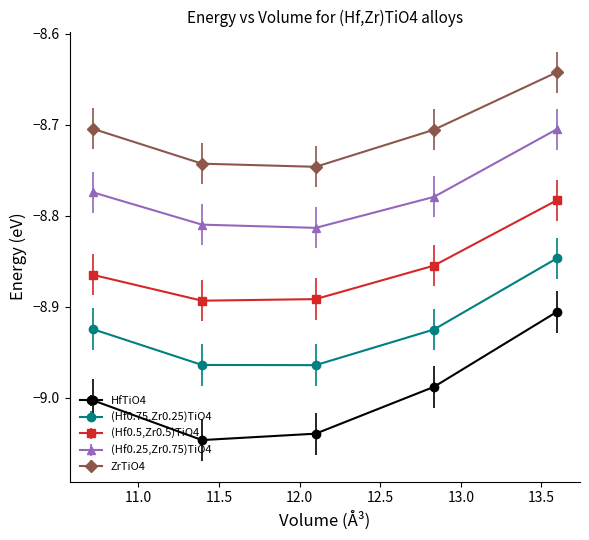

True or false: HfTiO4 has more than 2 points higher than both neighbors.

False